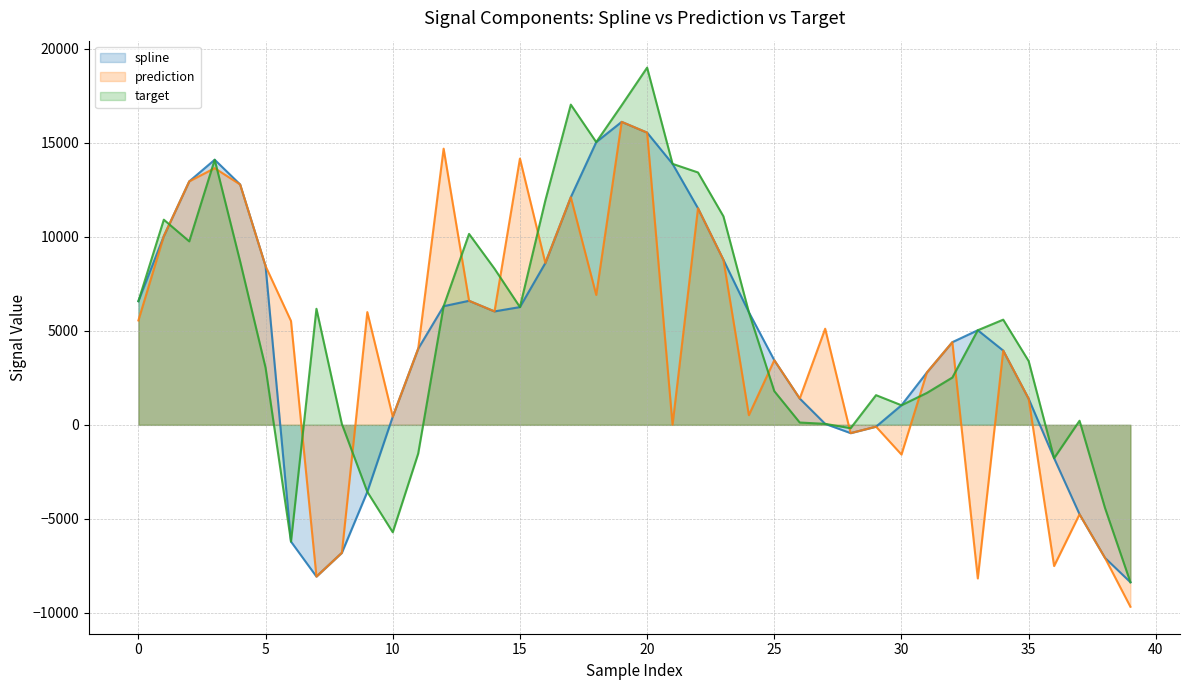

Which series has the largest range (max minus min)?

target